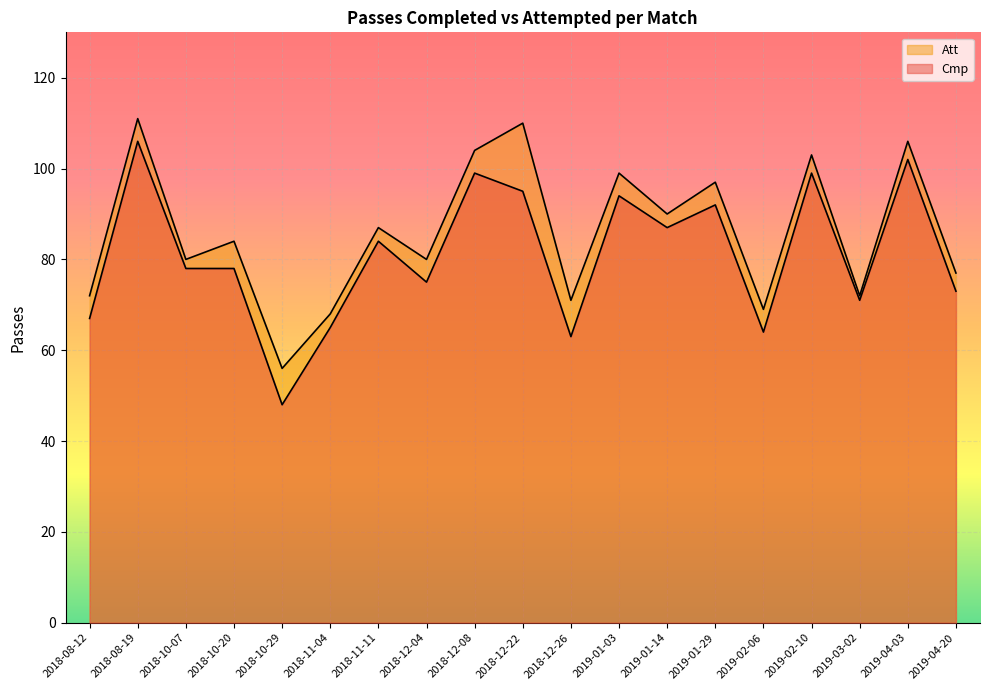

Where is the first local maximum for Cmp?

2018-08-19